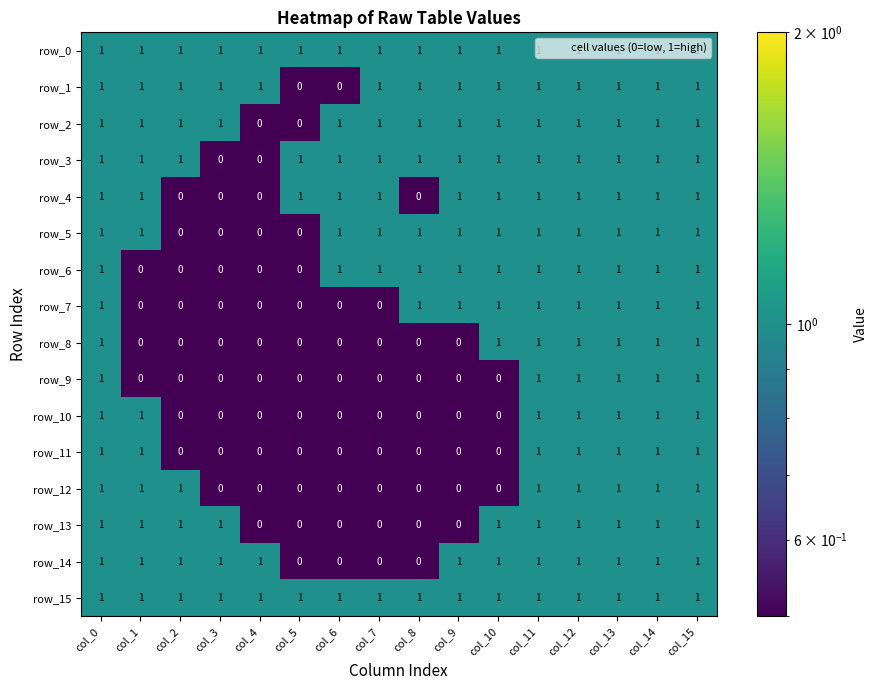

The value of row_13 at col_0 is 0. True or false?

False